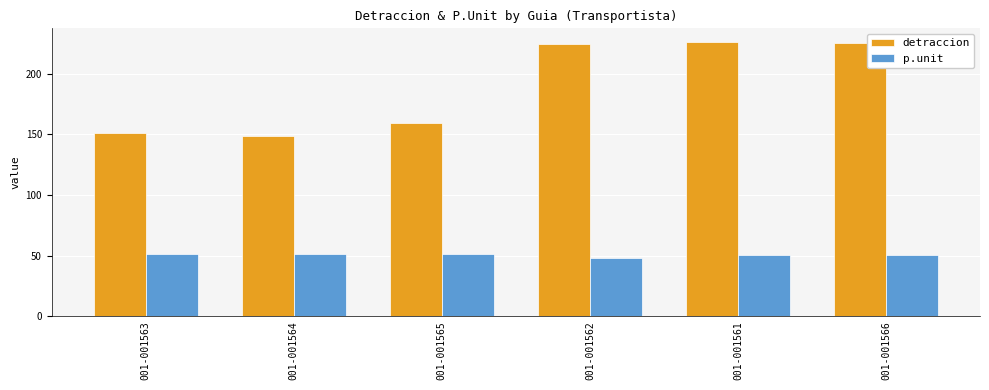

What is the value of the p.unit bar at the 1st from the left?

51.7